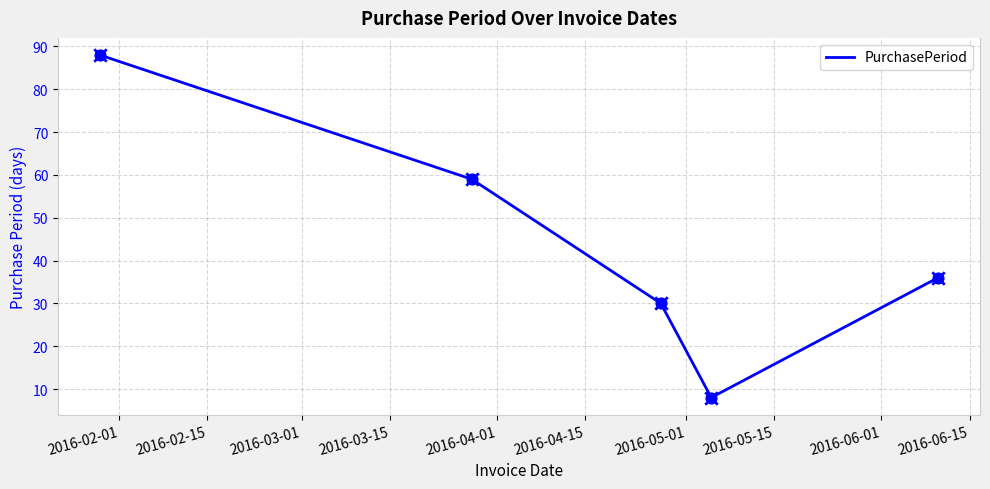

What is the minimum value shown in the chart?

8